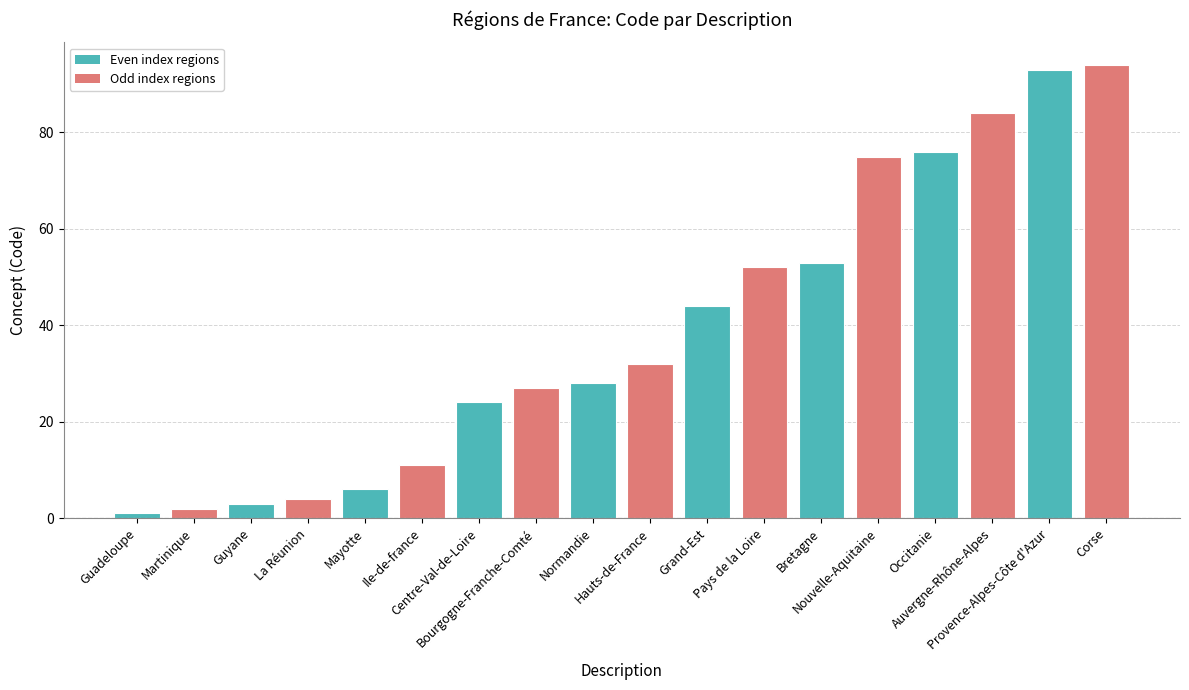

Count the number of data series in this chart.

1